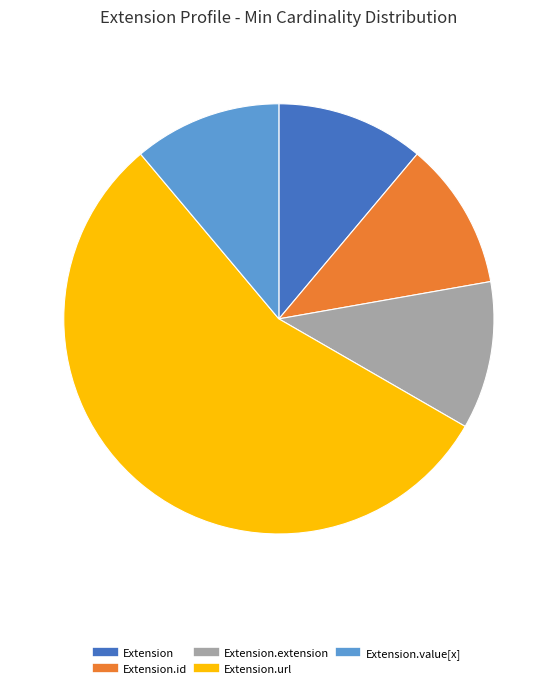

Does any single category account for the majority?

Yes